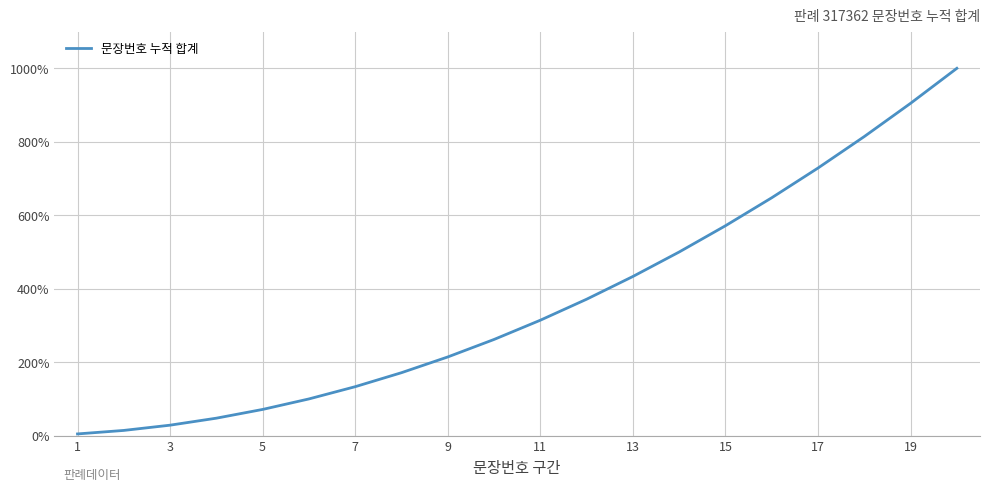

What is the greatest value displayed?

1000.0